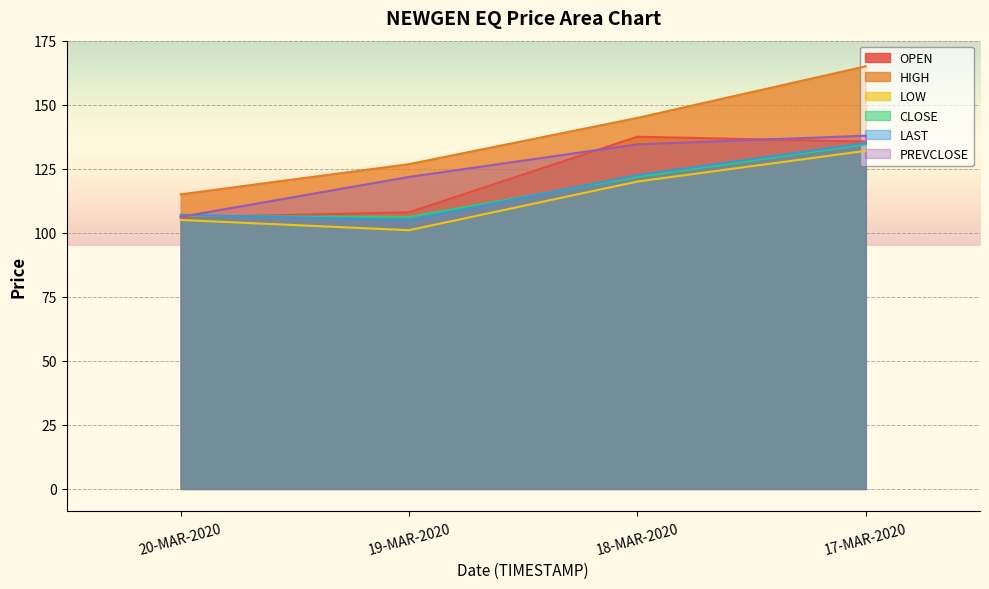

Is the value of CLOSE at 17-MAR-2020 greater than the value of LAST at 19-MAR-2020?

Yes